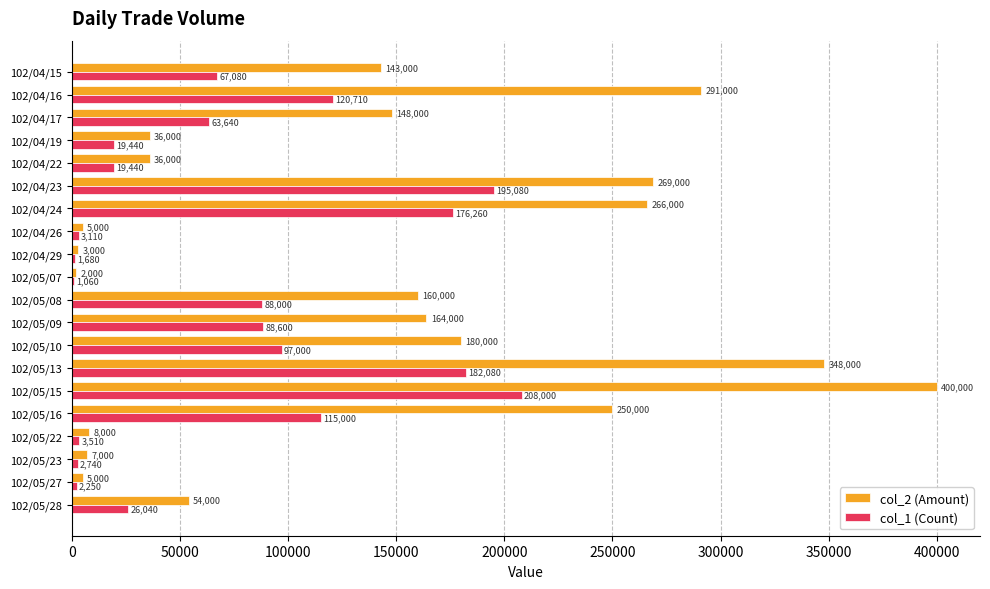

Which series changed the most between 102/04/29 and 102/05/16?

col_2 (Amount)